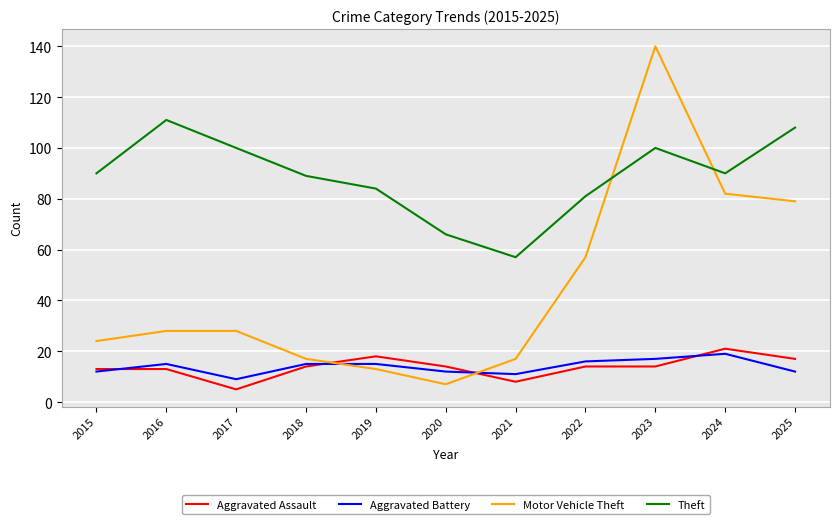

What is the total value across all series at 2015?

139